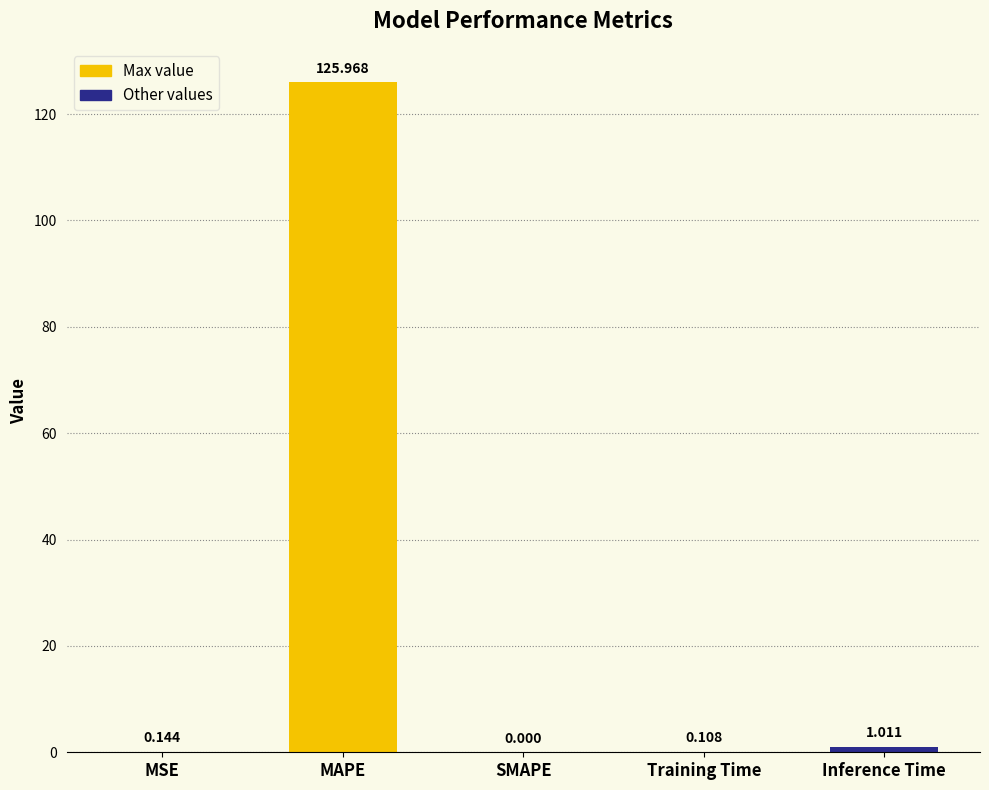

Count the number of values greater than 0.

4